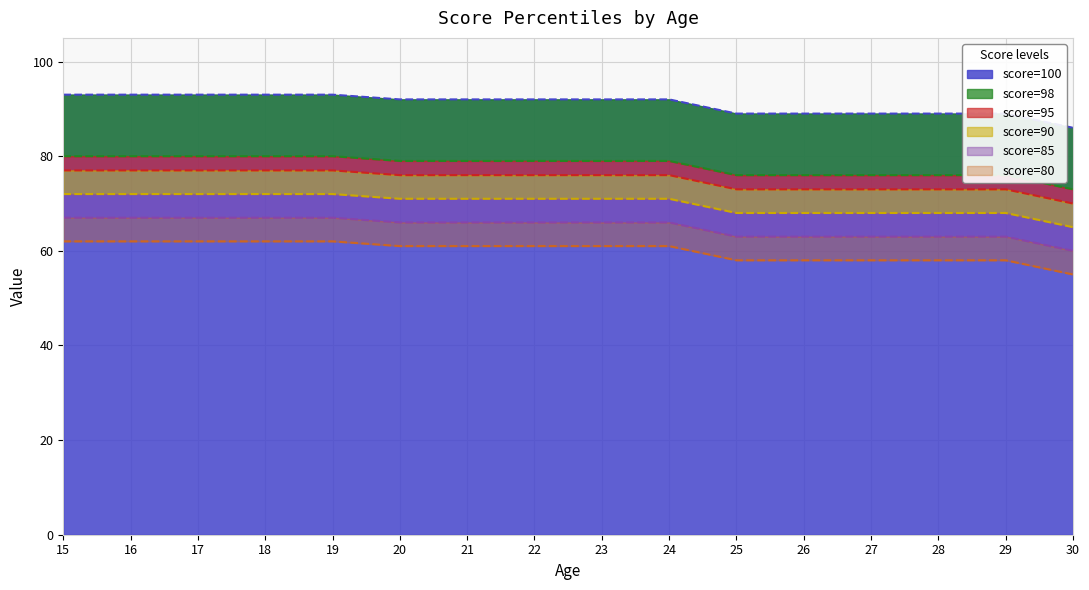

True or false: score=98 and score=85 intersect in this chart.

False